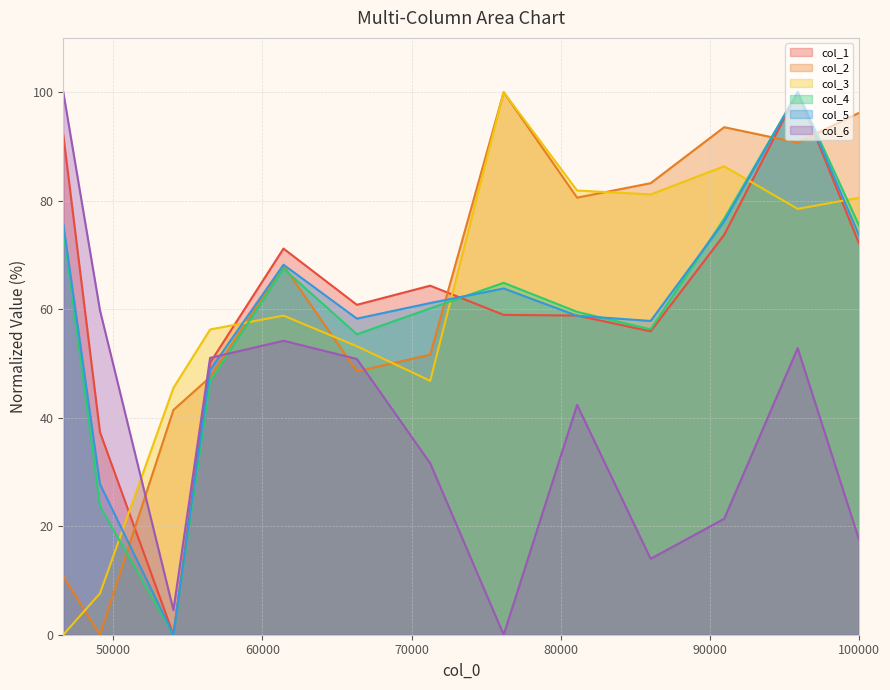

Which category has the highest value in the col_4 series?

95888